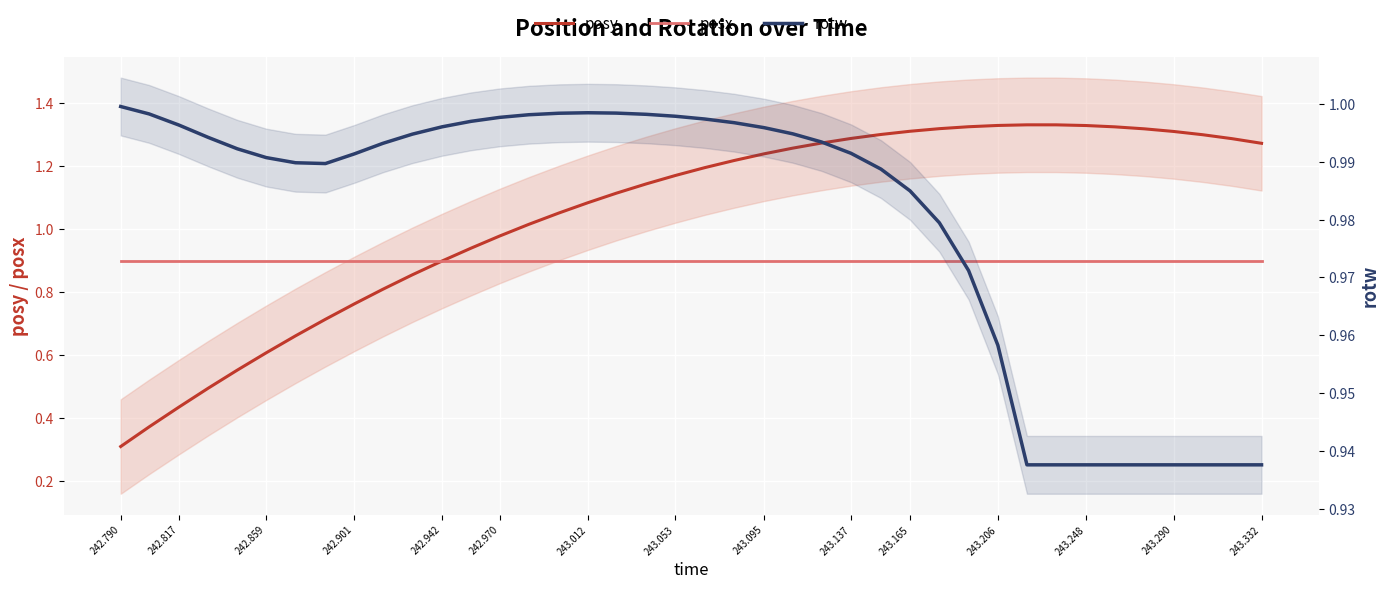

Is the value of posy at 242.901 greater than the value of rotw at 18?

No